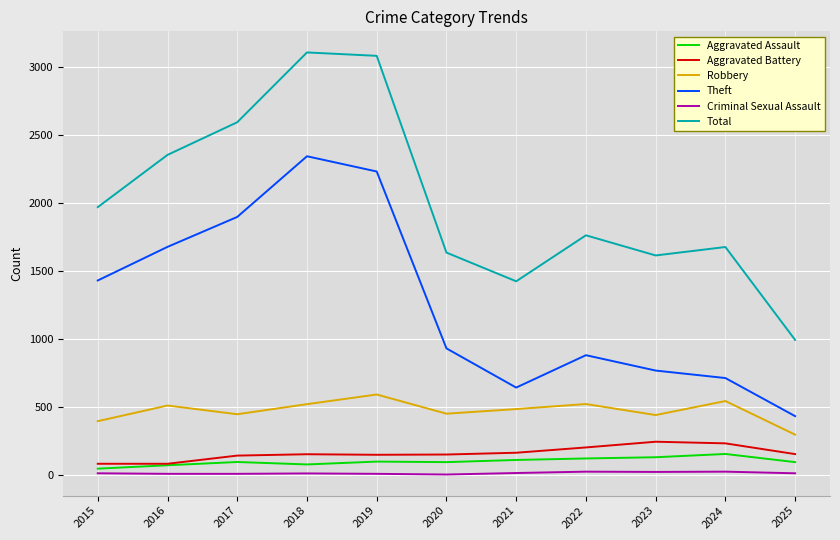

True or false: Total has more than 0 points higher than both neighbors.

True